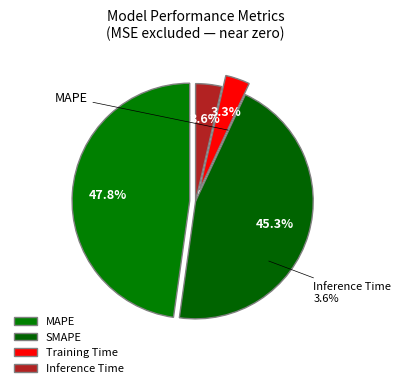

Is it true that Inference Time is 4% of the pie?

True